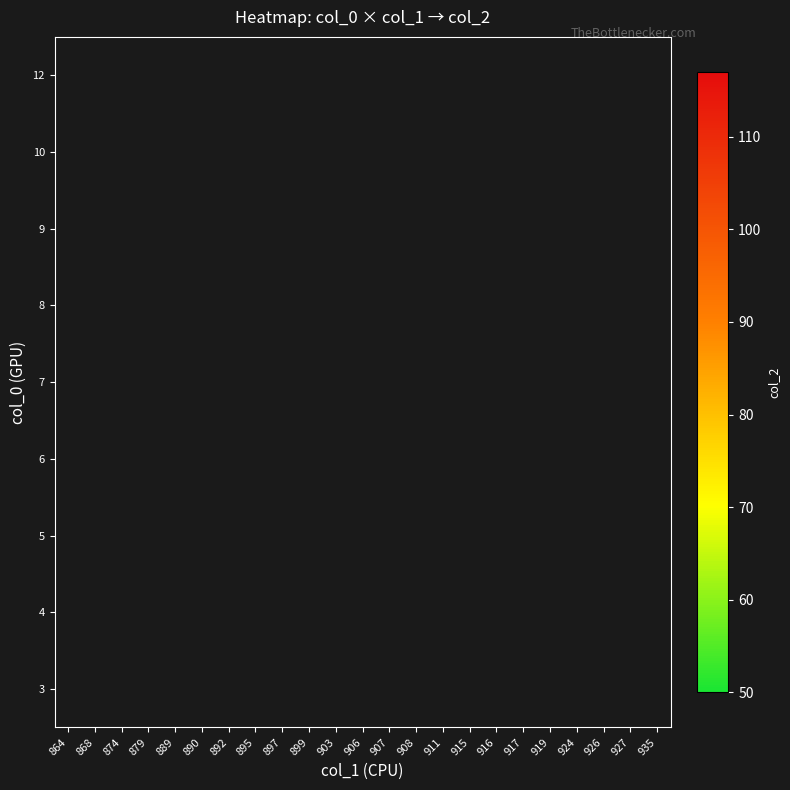

At which category does the chart reach its minimum across all series?

935